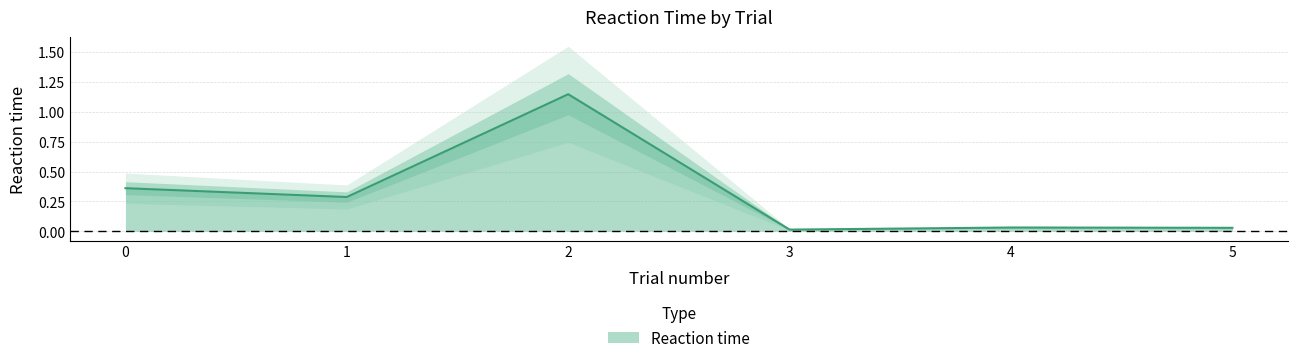

At which category does the chart reach its peak across all series?

2